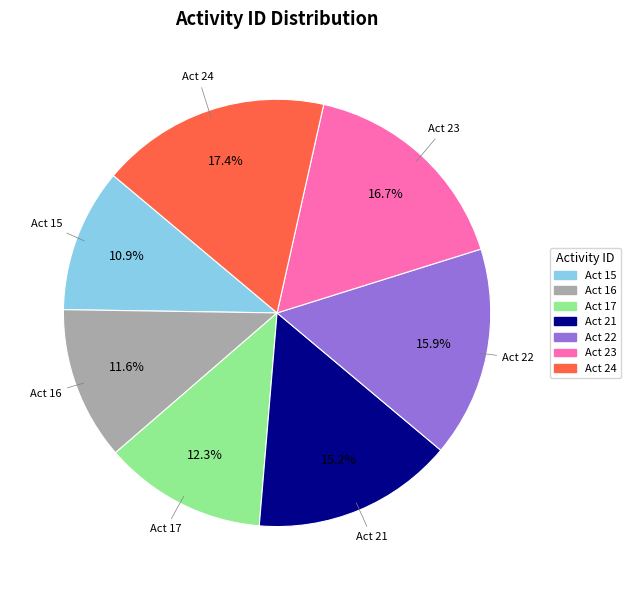

Is Act 15 the majority of the pie?

No